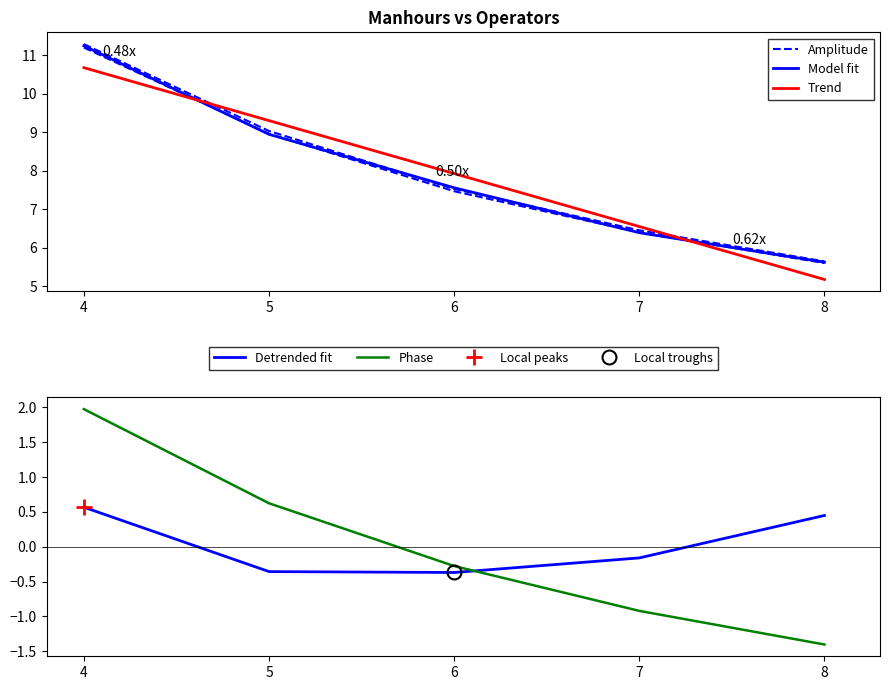

What is the difference between the second highest and minimum values in the Phase series?

2.0